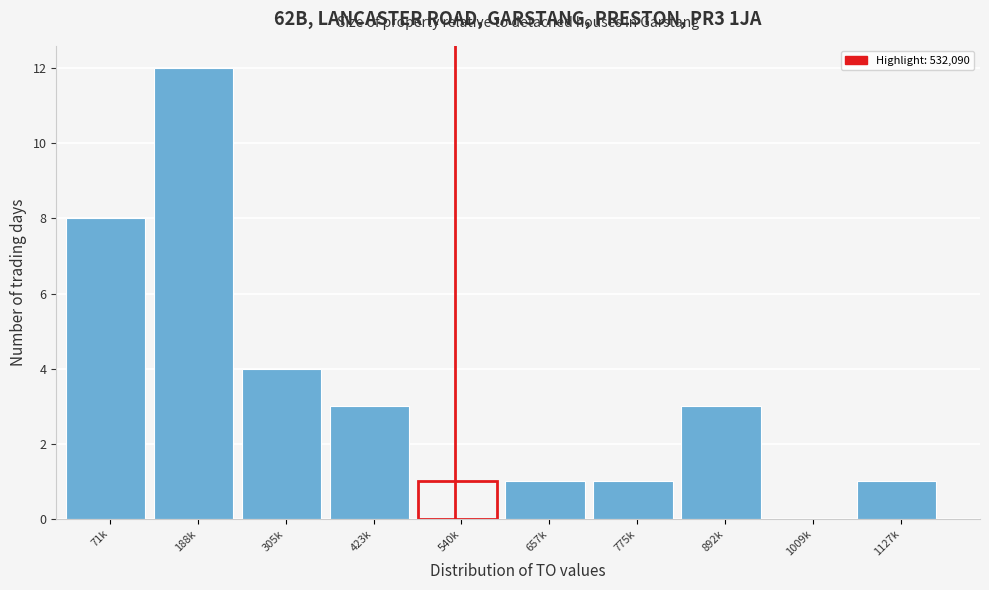

Reading right to left, extract all data points from this chart.

1127k=1	1009k=0	892k=3	775k=1	657k=1	540k=1	423k=3	305k=4	188k=12	71k=8